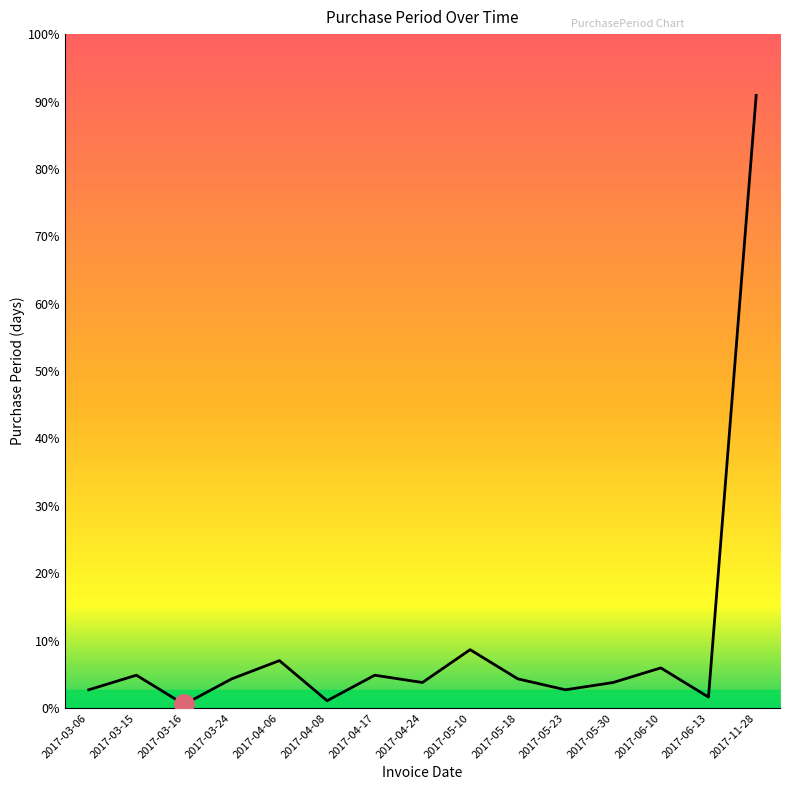

Does the chart display data point markers on the line(s)?

No